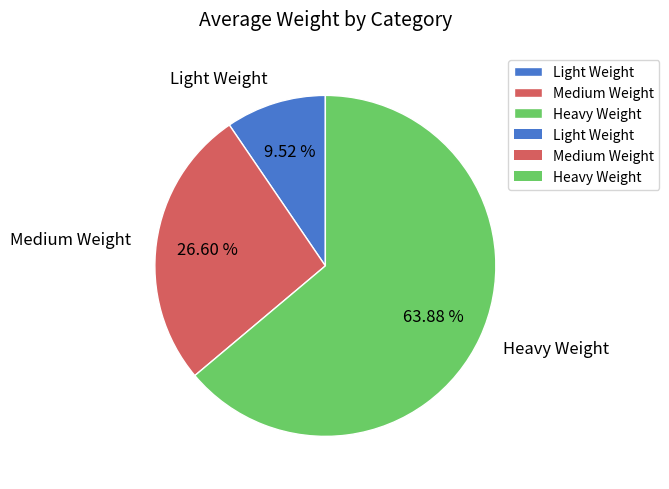

Is the sum of Light Weight and Medium Weight greater than half?

No